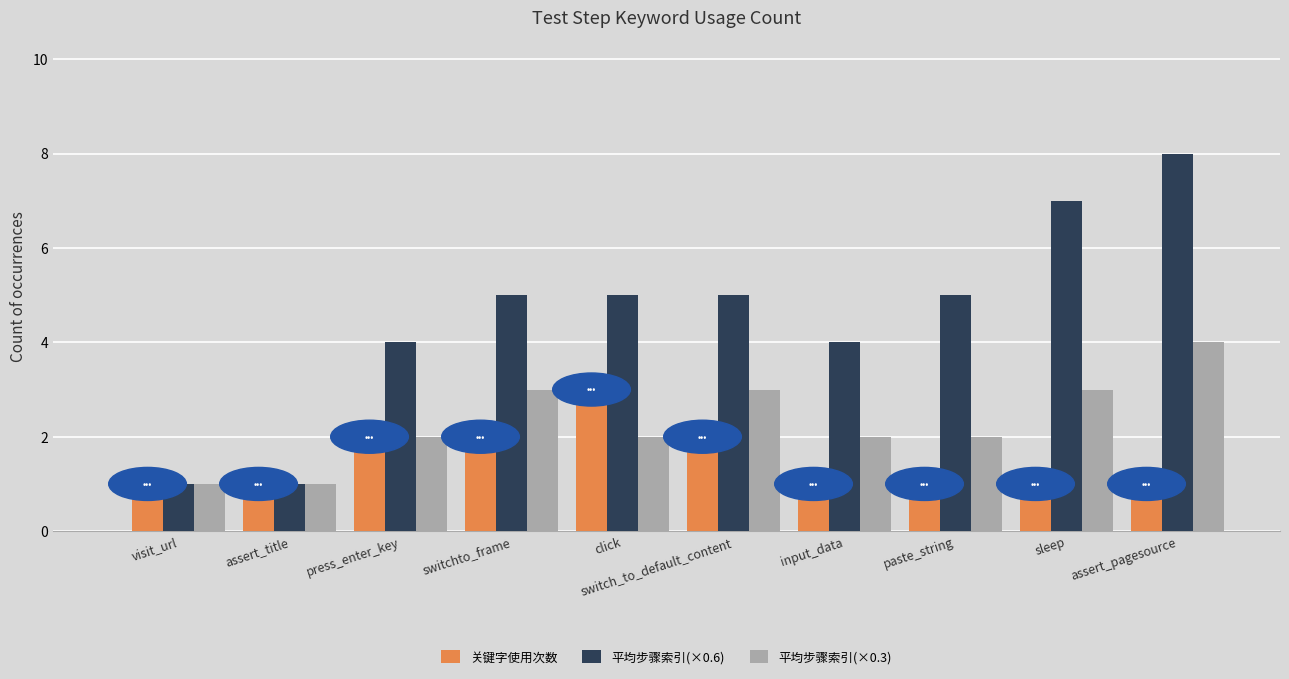

Which category has the highest value in the 关键字使用次数 series?

click